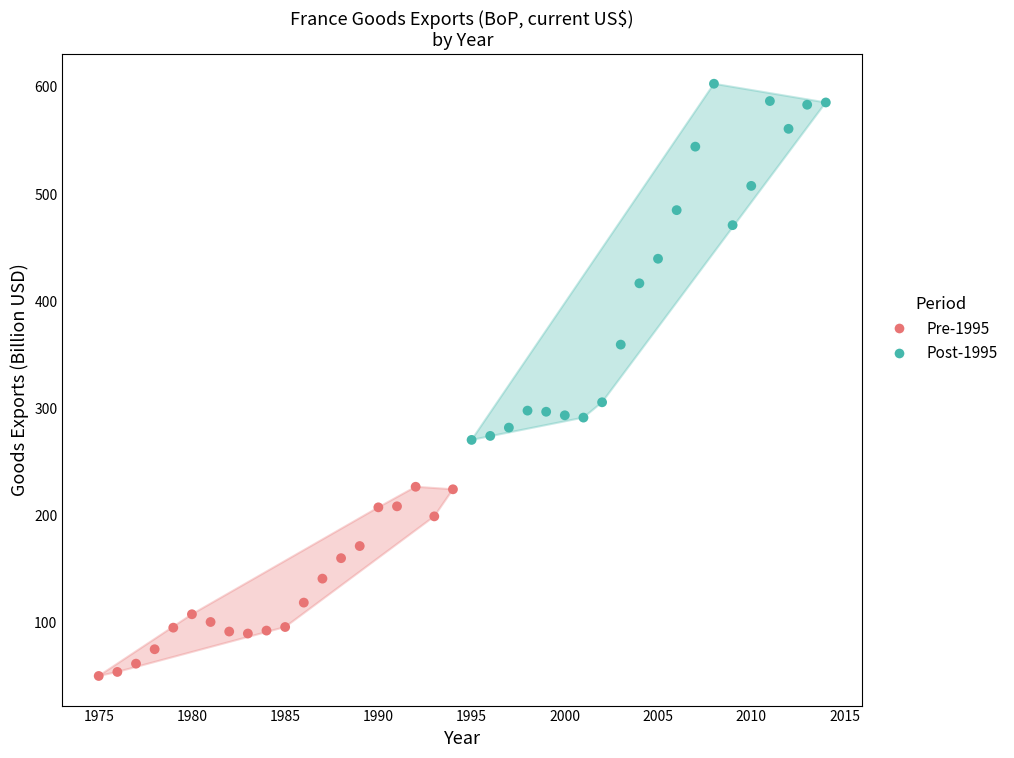

Which series contains the highest Y value?

Post-1995